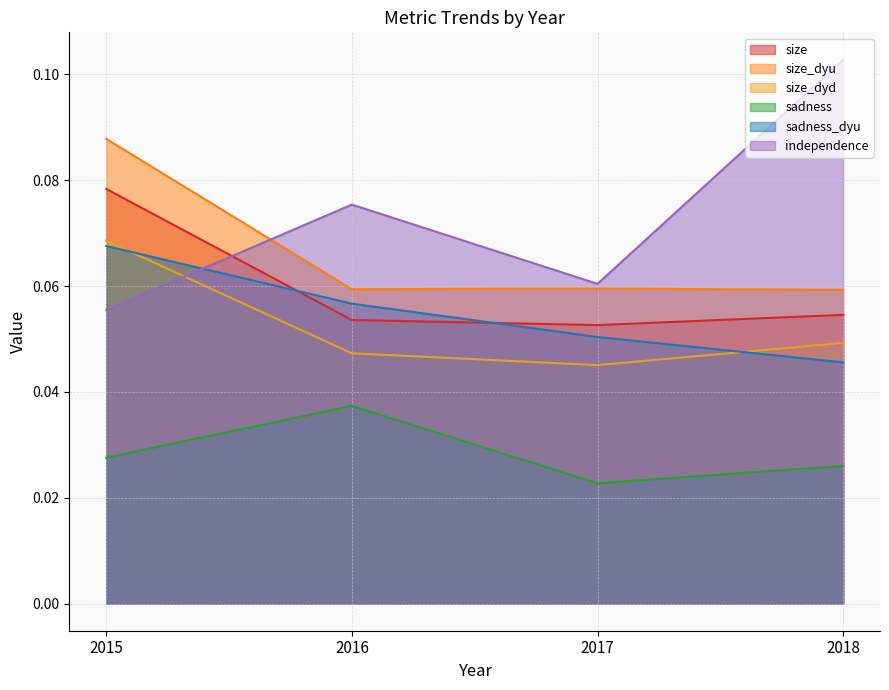

At which category is the sum across all series the highest?

2015